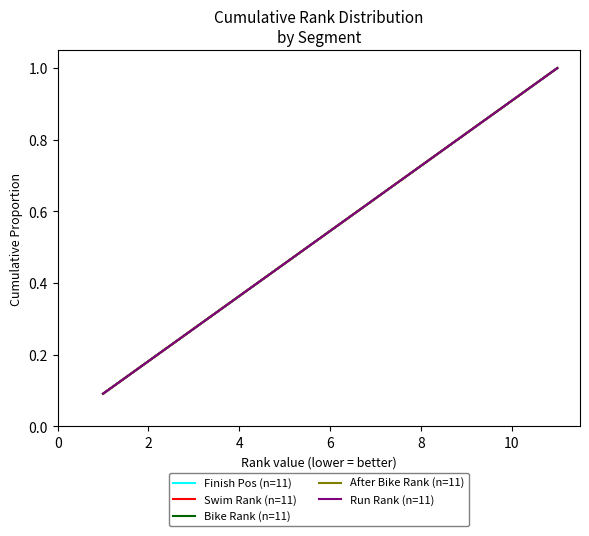

Which series has the largest range (max minus min)?

Finish Pos (n=11)